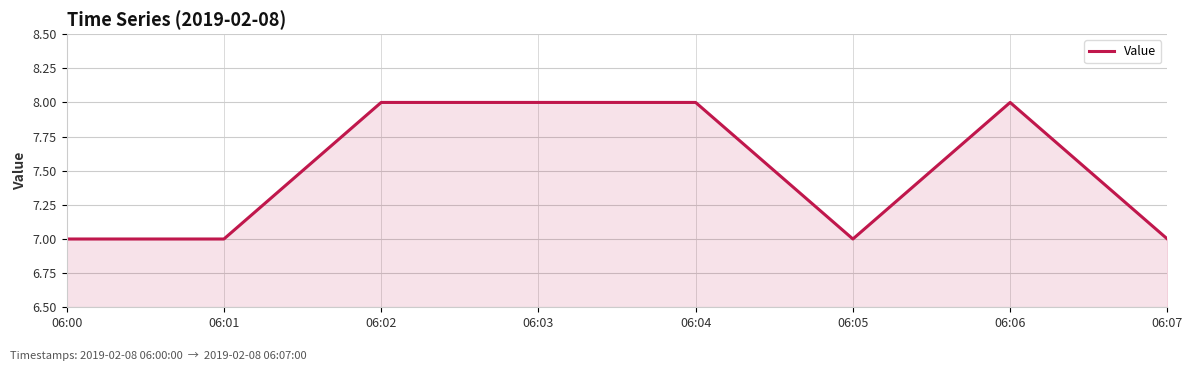

True or false: the data shows 7 at 06:05.

True